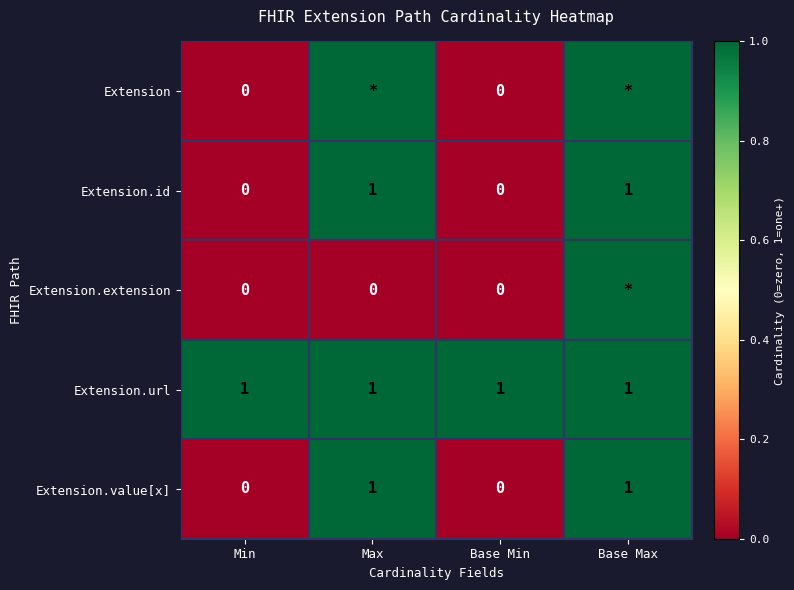

The Extension.value[x] series shows 1 at Max. True or false?

True